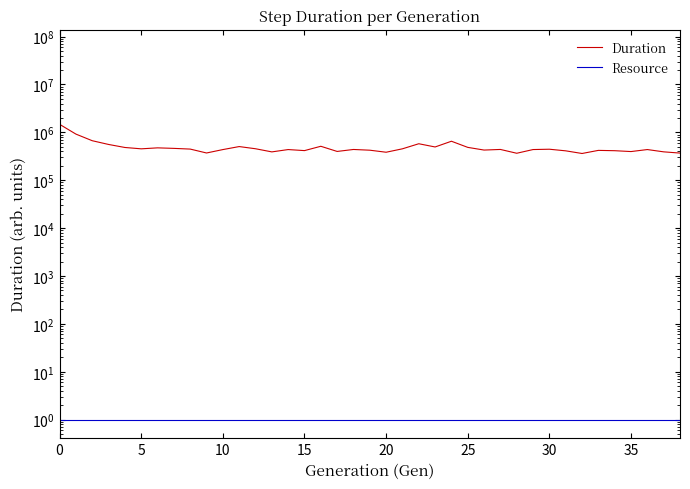

What is the total value across all series at 25?

483592